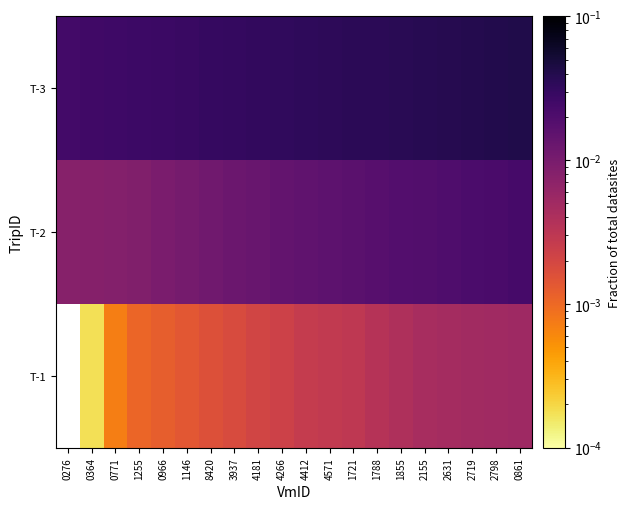

At which category is the sum across all series the highest?

0861